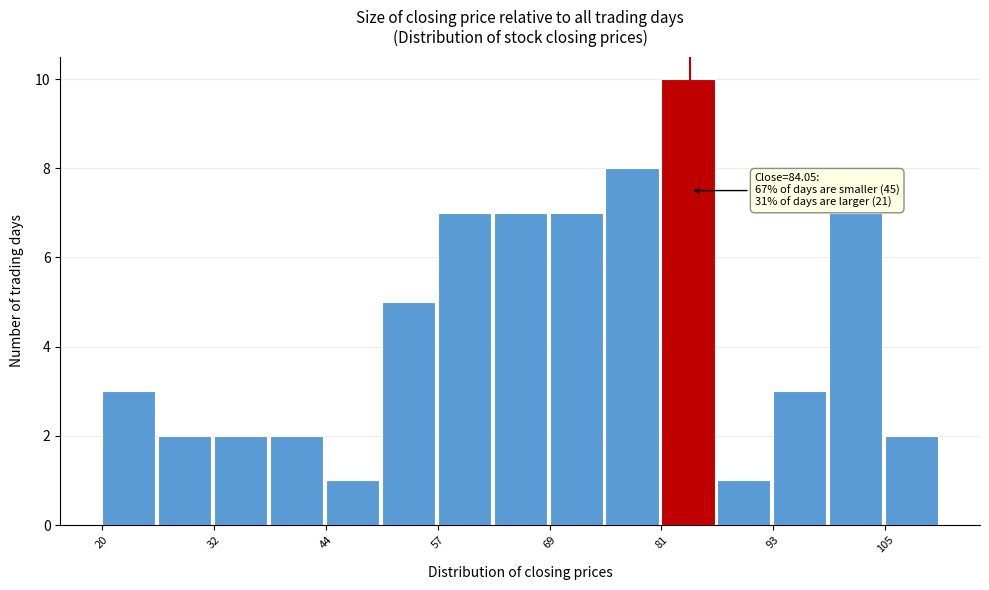

Read against the x-axis, roughly where is the centre of the tallest bar?

84